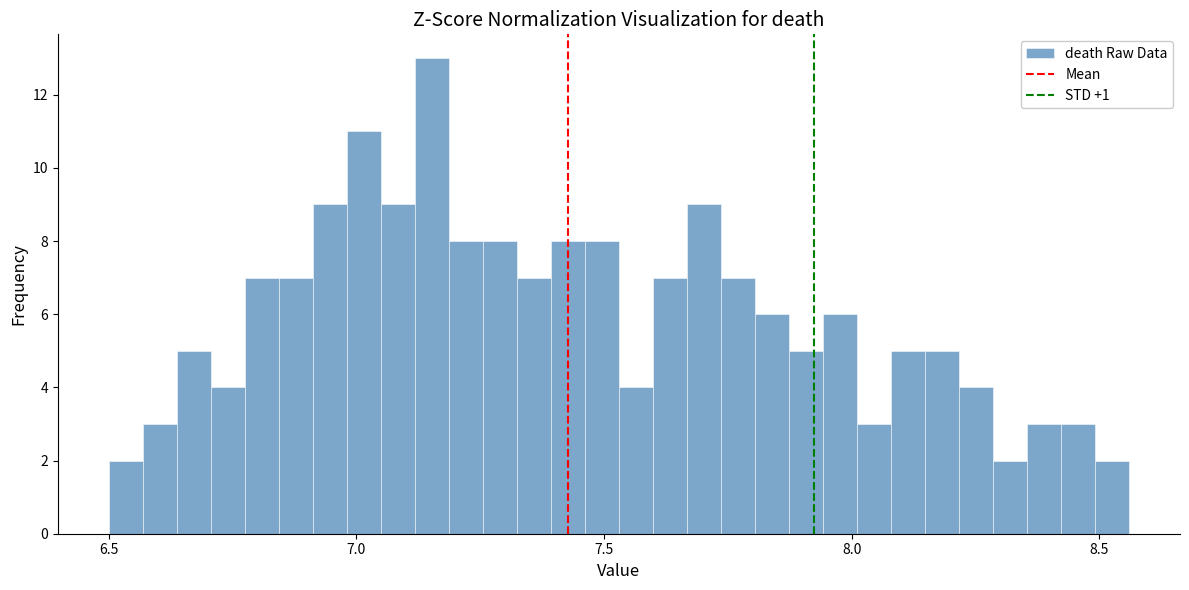

Read against the x-axis, roughly where is the centre of the tallest bar?

7.15